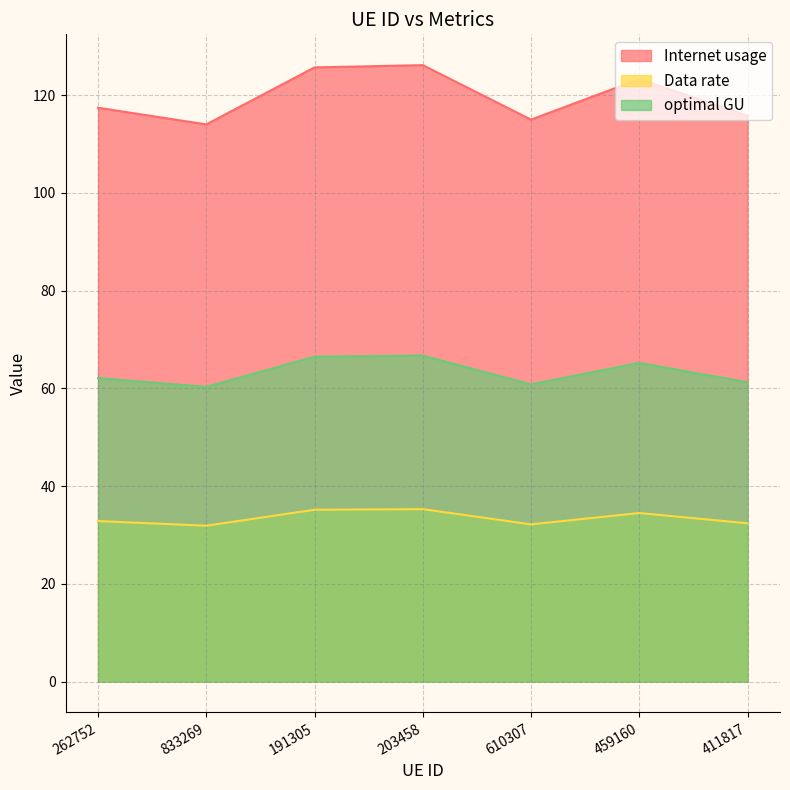

Reading right to left, transcribe all the data shown in this chart.

Internet usage: 411817=115.8	459160=123.3	610307=115.0	203458=126.1	191305=125.6	833269=114.0	262752=117.4
Data rate: 411817=32.4	459160=34.5	610307=32.2	203458=35.3	191305=35.2	833269=31.9	262752=32.8
optimal GU: 411817=61.2	459160=65.2	610307=60.8	203458=66.7	191305=66.5	833269=60.3	262752=62.1